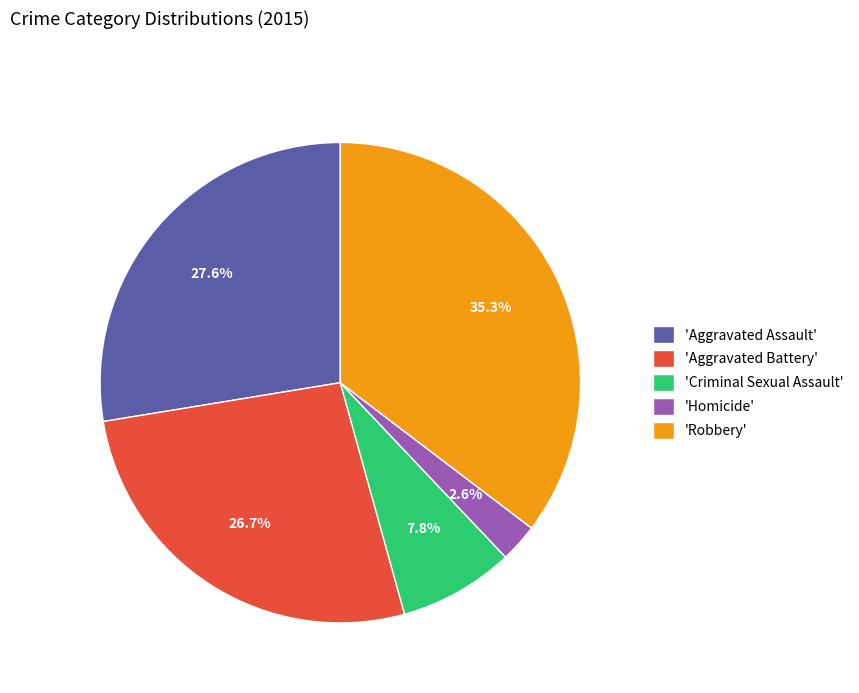

Approximately how many times larger is the value at 'Aggravated Battery' compared to 'Aggravated Assault'?

1.0